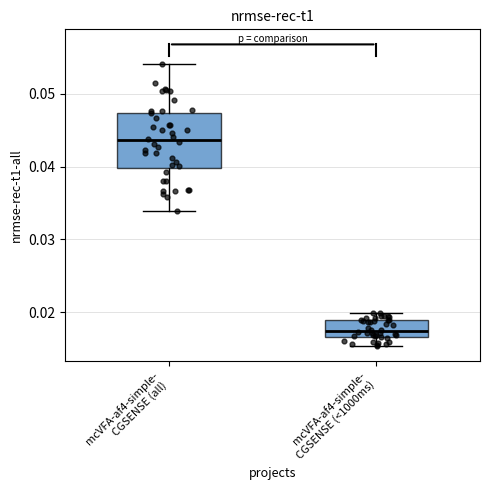

Reading left to right, read every box against the y-axis: the position of its median line, the range the box covers, and the ends of its whiskers. The values are not printed on the chart, so give them approximately, as read against the axis.

mcVFA-af4-simple- CGSENSE (all): median 0.044, box 0.040 to 0.047, whiskers 0.034 to 0.054
mcVFA-af4-simple- CGSENSE (<1000ms): median 0.017 (just above the box's lower edge), box 0.017 to 0.019, whiskers 0.015 to 0.020